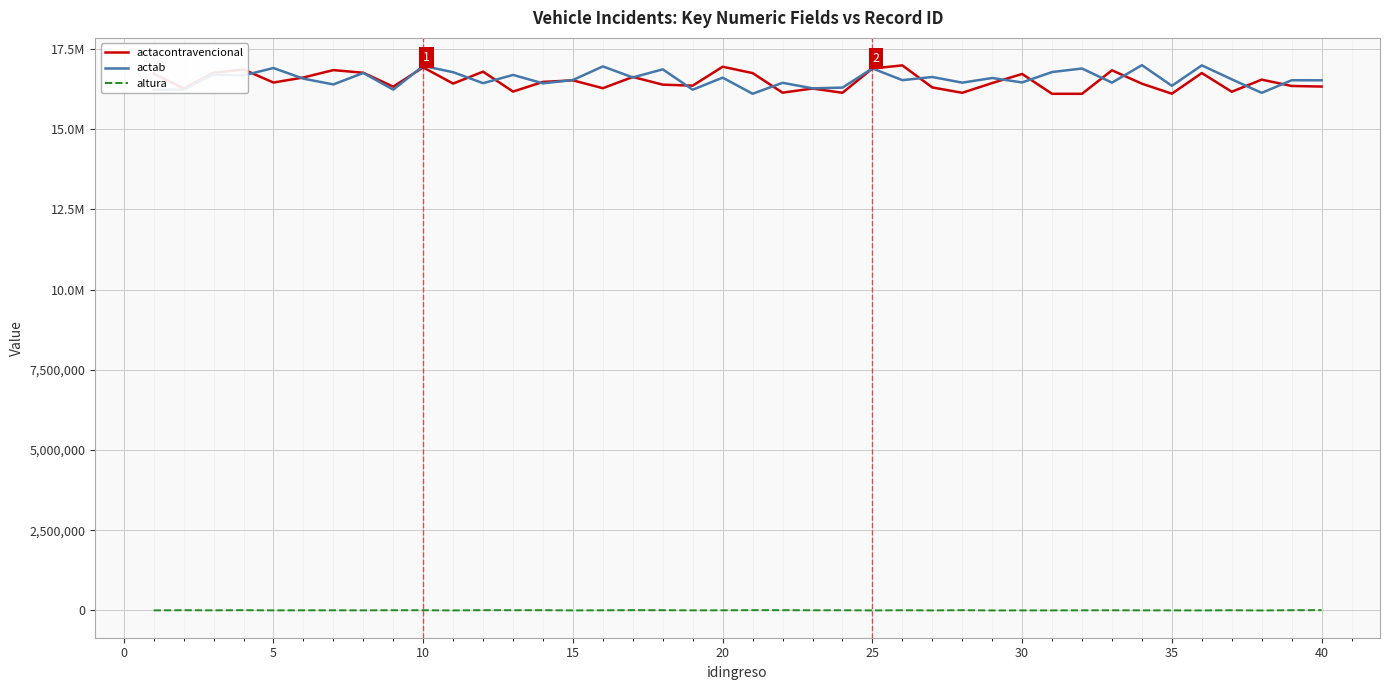

Is this an area chart (filled region under the line)?

No